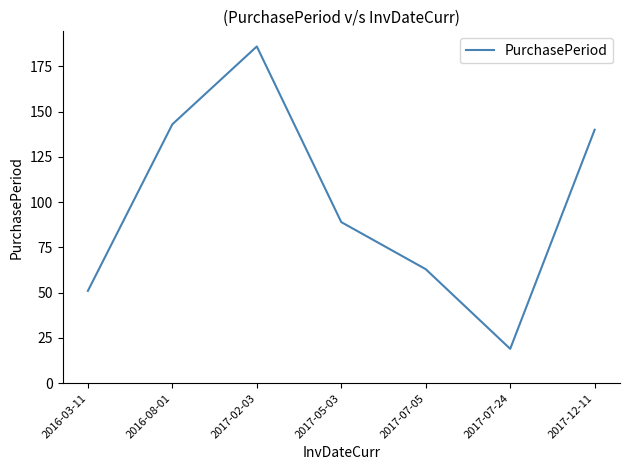

What is the change in value from 2016-03-11 to 2017-05-03?

+38